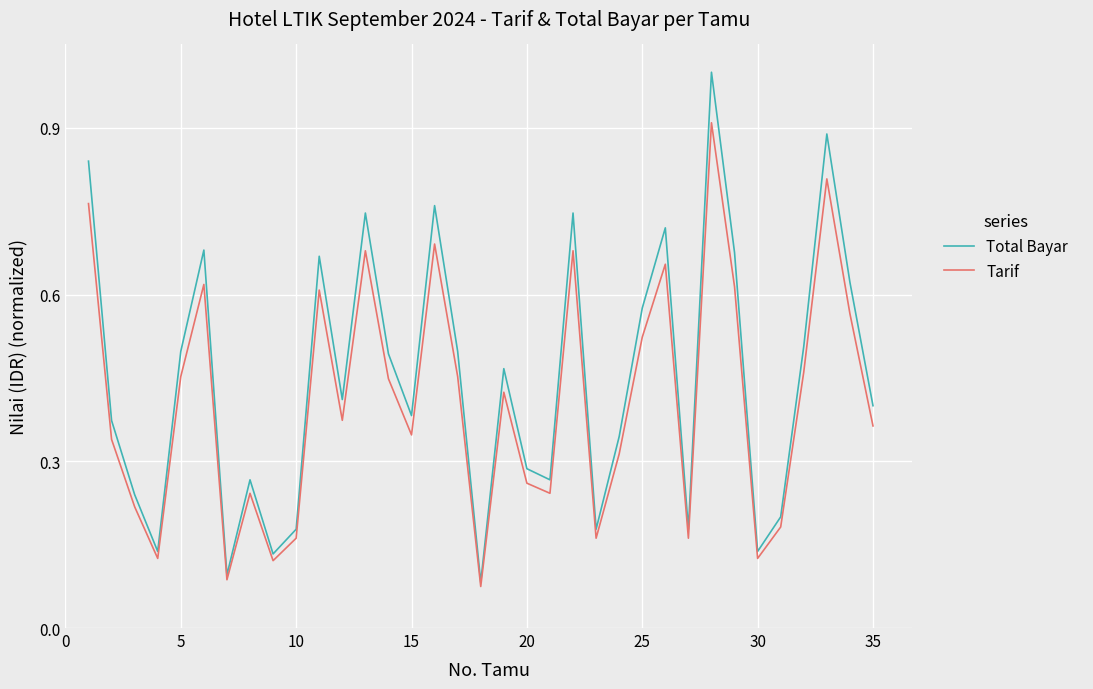

Rank the series by their maximum value, from highest to lowest.

Total Bayar, Tarif